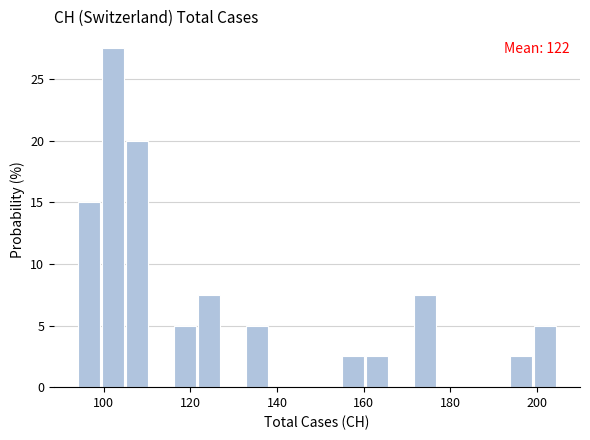

Read against the x-axis, roughly where is the centre of the tallest bar?

102